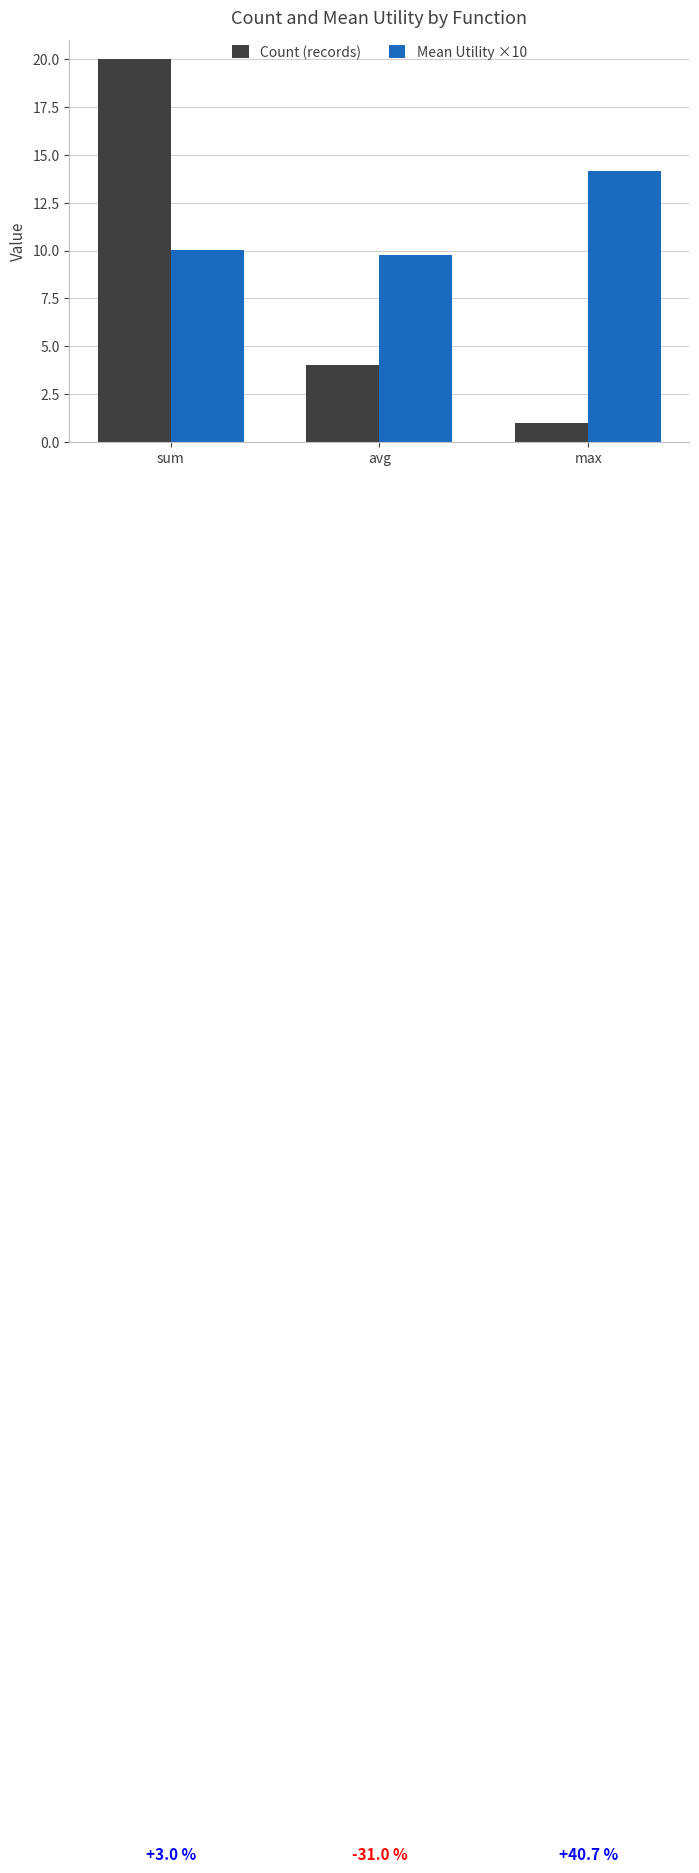

Is it true that Mean Utility ×10 equals 8.3 at max?

False